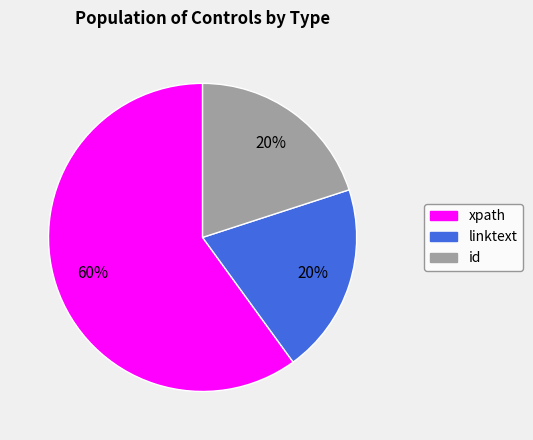

To the nearest percent, what is the combined percentage of xpath and id?

80%